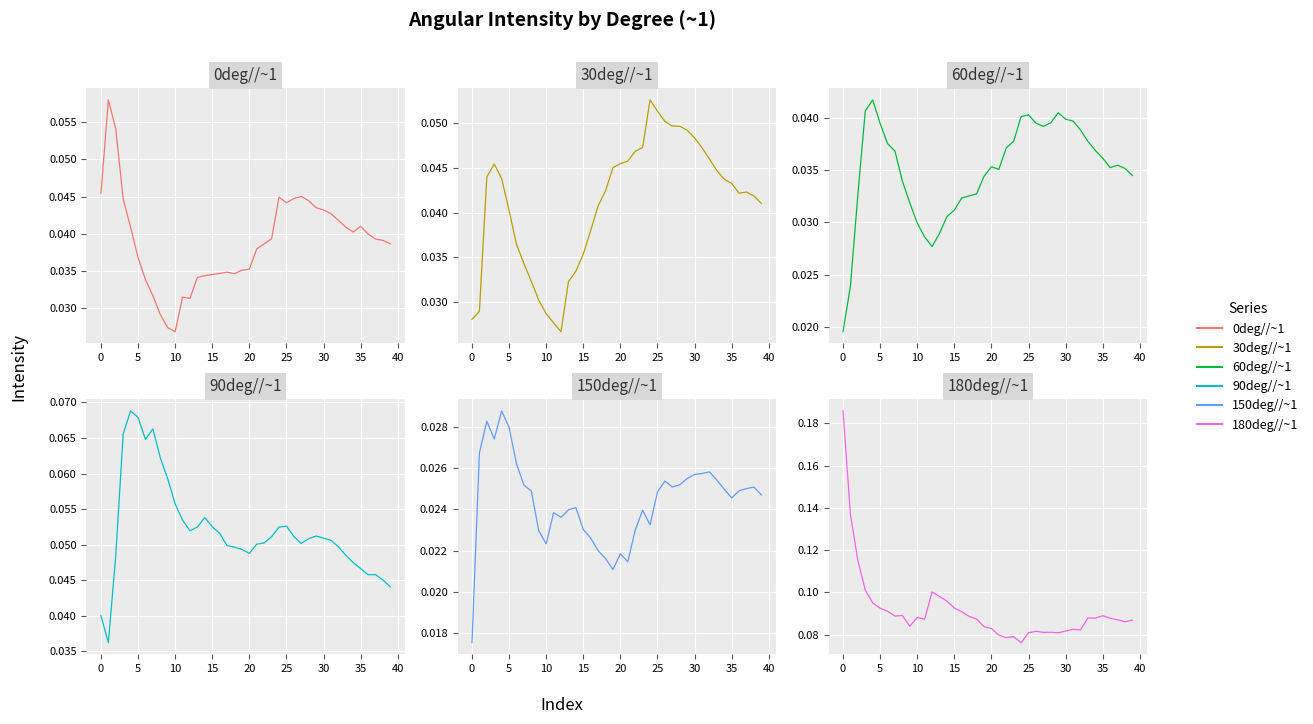

Reading left to right, extract all data points from this chart.

0deg//~1: 0.0	0.1	0.1	0.0	0.0	0.0	0.0	0.0	0.0	0.0	0.0	0.0	0.0	0.0	0.0	0.0	0.0	0.0	0.0	0.0	0.0	0.0	0.0	0.0	0.0	0.0	0.0	0.0	0.0	0.0	0.0	0.0	0.0	0.0	0.0	0.0	0.0	0.0	0.0	0.0
30deg//~1: 0.0	0.0	0.0	0.0	0.0	0.0	0.0	0.0	0.0	0.0	0.0	0.0	0.0	0.0	0.0	0.0	0.0	0.0	0.0	0.0	0.0	0.0	0.0	0.0	0.1	0.1	0.1	0.0	0.0	0.0	0.0	0.0	0.0	0.0	0.0	0.0	0.0	0.0	0.0	0.0
60deg//~1: 0.0	0.0	0.0	0.0	0.0	0.0	0.0	0.0	0.0	0.0	0.0	0.0	0.0	0.0	0.0	0.0	0.0	0.0	0.0	0.0	0.0	0.0	0.0	0.0	0.0	0.0	0.0	0.0	0.0	0.0	0.0	0.0	0.0	0.0	0.0	0.0	0.0	0.0	0.0	0.0
90deg//~1: 0.0	0.0	0.0	0.1	0.1	0.1	0.1	0.1	0.1	0.1	0.1	0.1	0.1	0.1	0.1	0.1	0.1	0.0	0.0	0.0	0.0	0.1	0.1	0.1	0.1	0.1	0.1	0.1	0.1	0.1	0.1	0.1	0.0	0.0	0.0	0.0	0.0	0.0	0.0	0.0
150deg//~1: 0.0	0.0	0.0	0.0	0.0	0.0	0.0	0.0	0.0	0.0	0.0	0.0	0.0	0.0	0.0	0.0	0.0	0.0	0.0	0.0	0.0	0.0	0.0	0.0	0.0	0.0	0.0	0.0	0.0	0.0	0.0	0.0	0.0	0.0	0.0	0.0	0.0	0.0	0.0	0.0
180deg//~1: 0.2	0.1	0.1	0.1	0.1	0.1	0.1	0.1	0.1	0.1	0.1	0.1	0.1	0.1	0.1	0.1	0.1	0.1	0.1	0.1	0.1	0.1	0.1	0.1	0.1	0.1	0.1	0.1	0.1	0.1	0.1	0.1	0.1	0.1	0.1	0.1	0.1	0.1	0.1	0.1